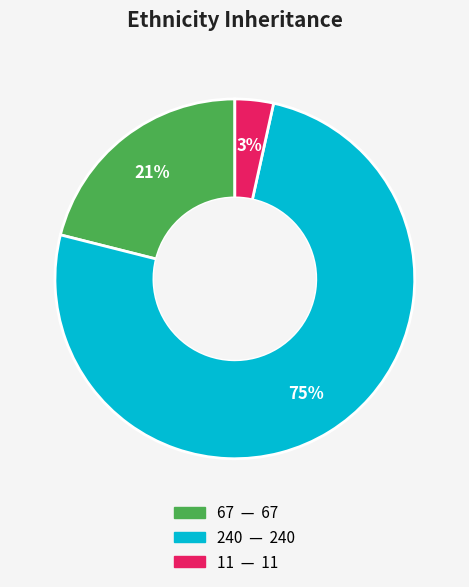

Which category accounts for the majority?

240